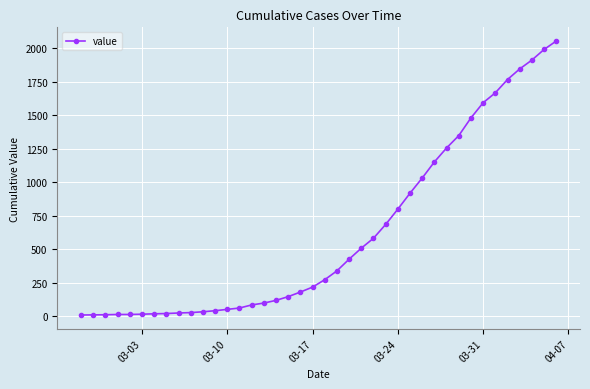

How many values are below 273?

20